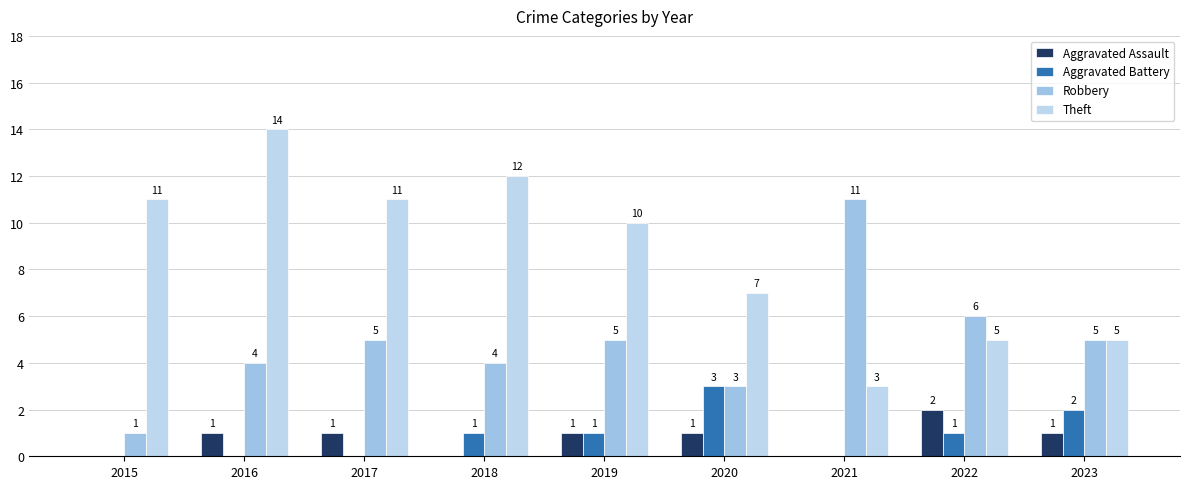

Is it true that Aggravated Assault equals 2 at 2017?

False